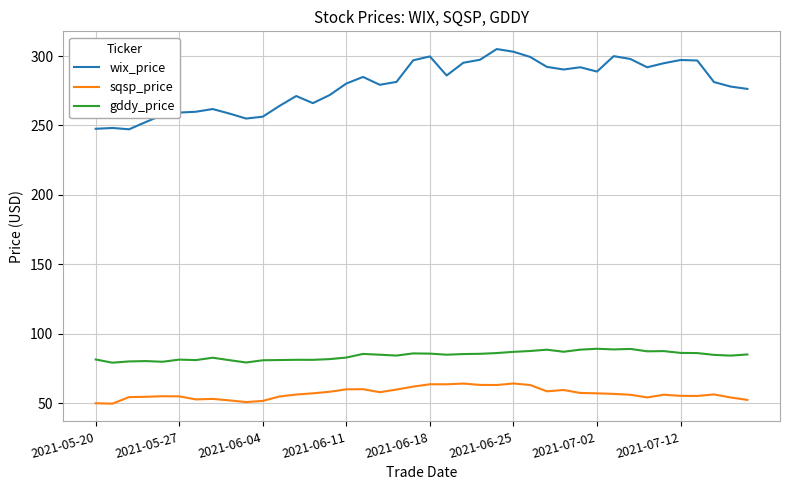

Which series has the largest range (max minus min)?

wix_price